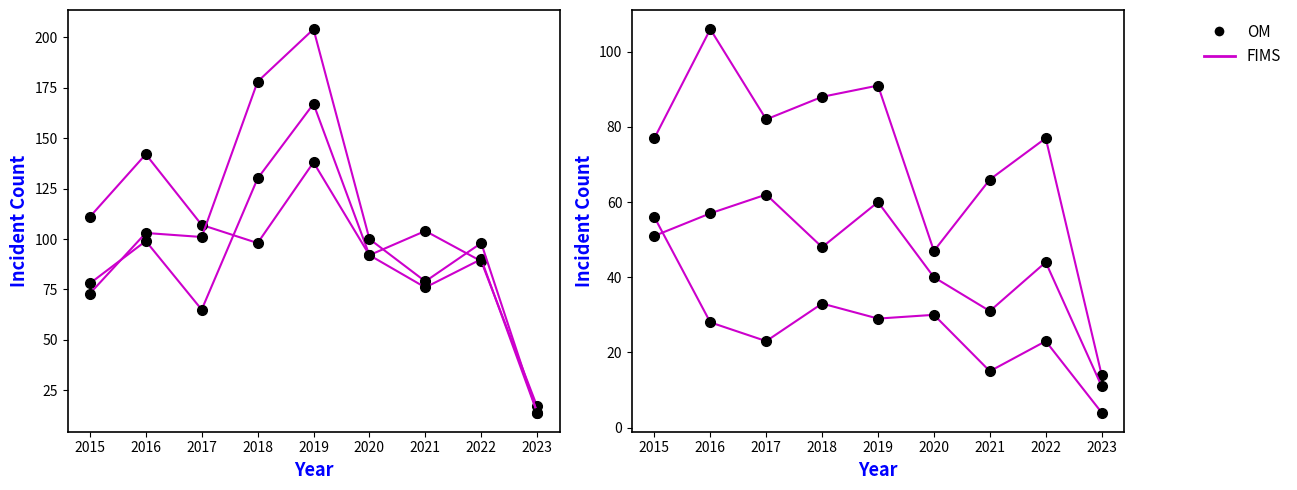

Which label corresponds to the smallest value in the chart?

2023